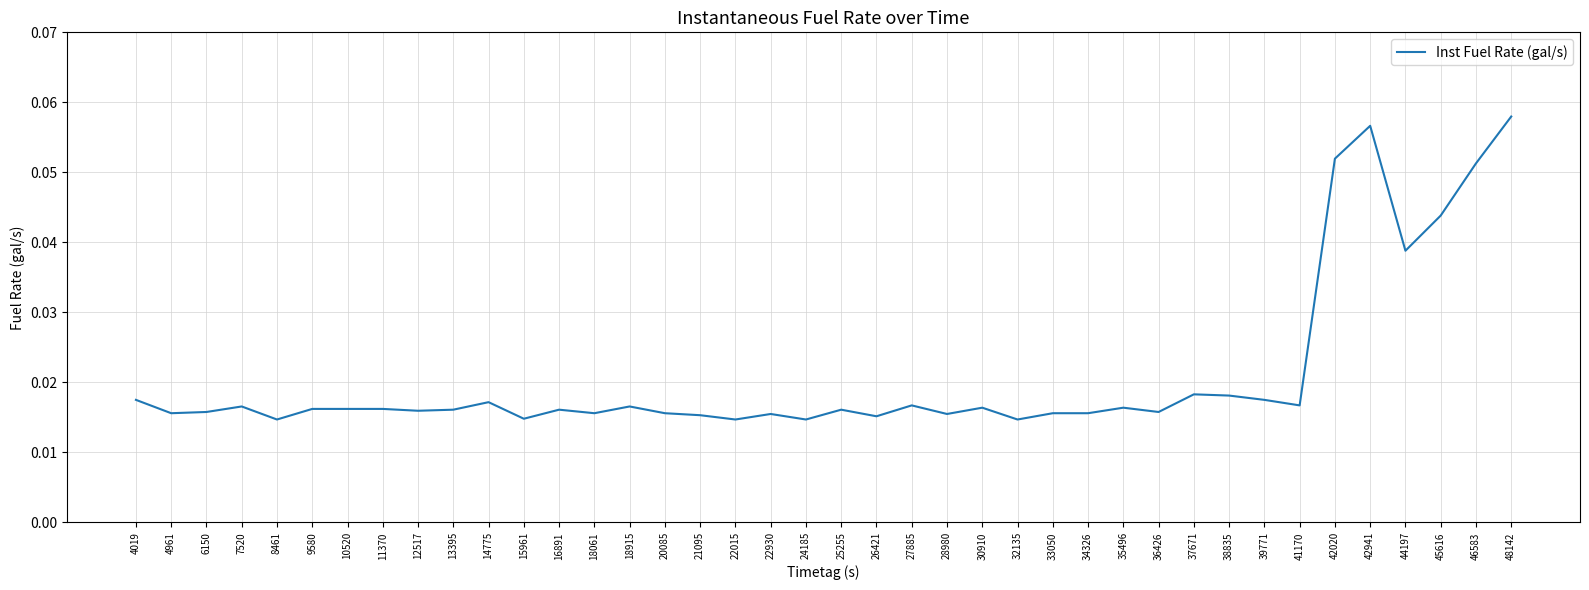

Which has a higher value, 44197 or 27885?

44197